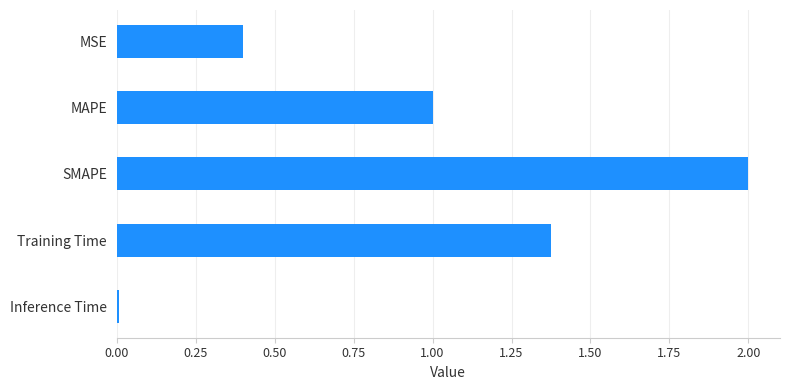

Rank the categories by value from lowest to highest.

Inference Time, MSE, MAPE, Training Time, SMAPE